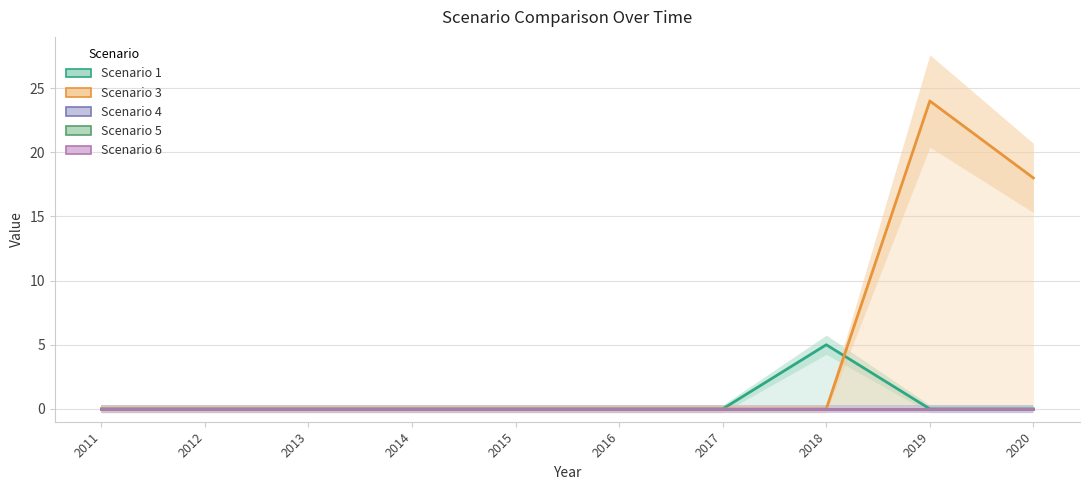

Does the chart display data point markers on the line(s)?

No